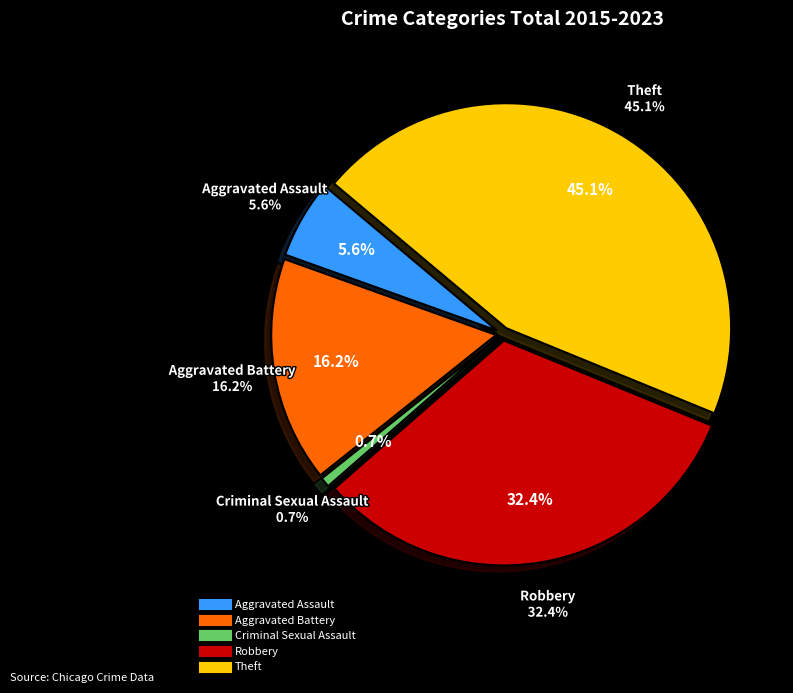

To the nearest percent, what portion does Aggravated Battery represent?

16%